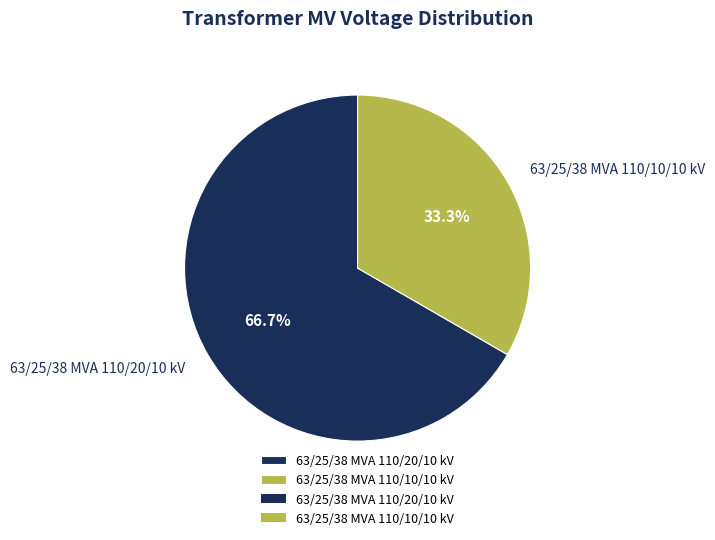

Count the number of slices in the pie.

2